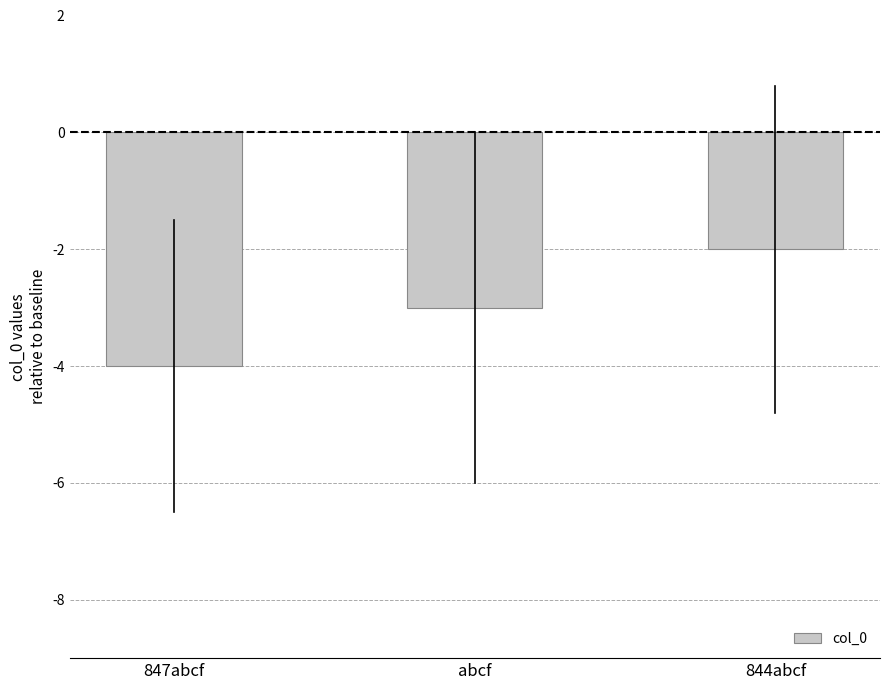

Are the bars horizontal?

No